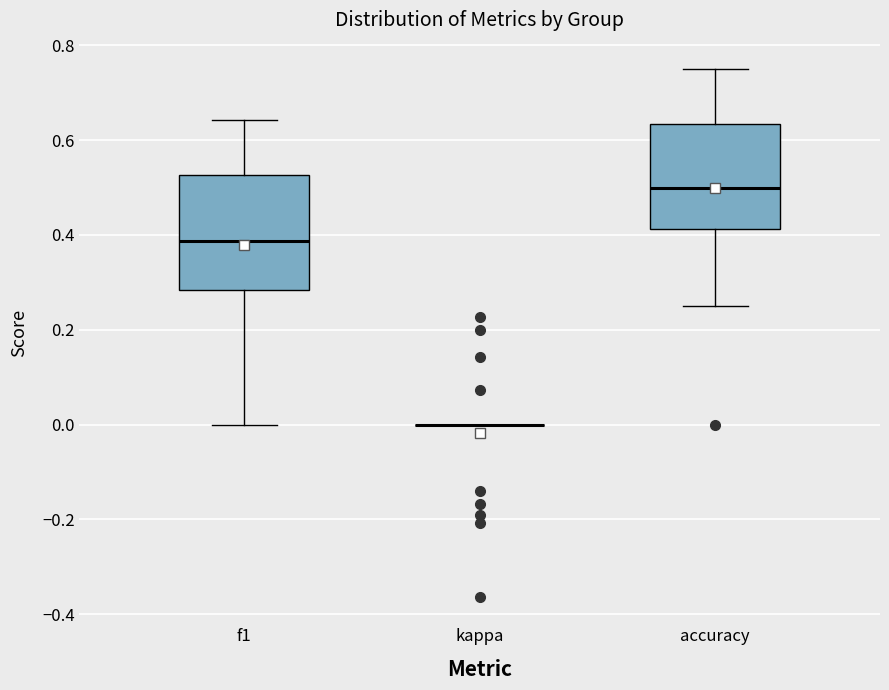

Reading left to right, transcribe this box plot: for each box, give where its median line is, the range the box spans, and where its two whiskers end, as read against the y-axis. The values are not printed on the chart, so give them approximately, as read against the axis.

f1: median 0.38, box 0.28 to 0.52, whiskers 0.00 to 0.64
kappa: box collapsed to a line at 0.00, whiskers 0.00 to 0.00
accuracy: median 0.50, box 0.42 to 0.64, whiskers 0.26 to 0.76